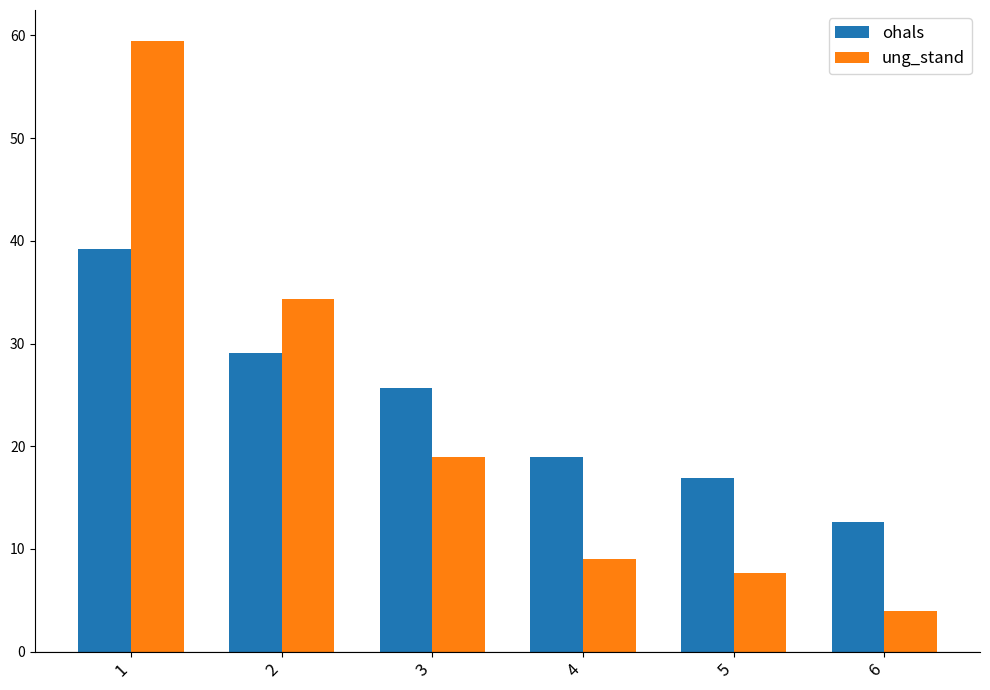

Which series changed the most between 1 and 6?

ung_stand